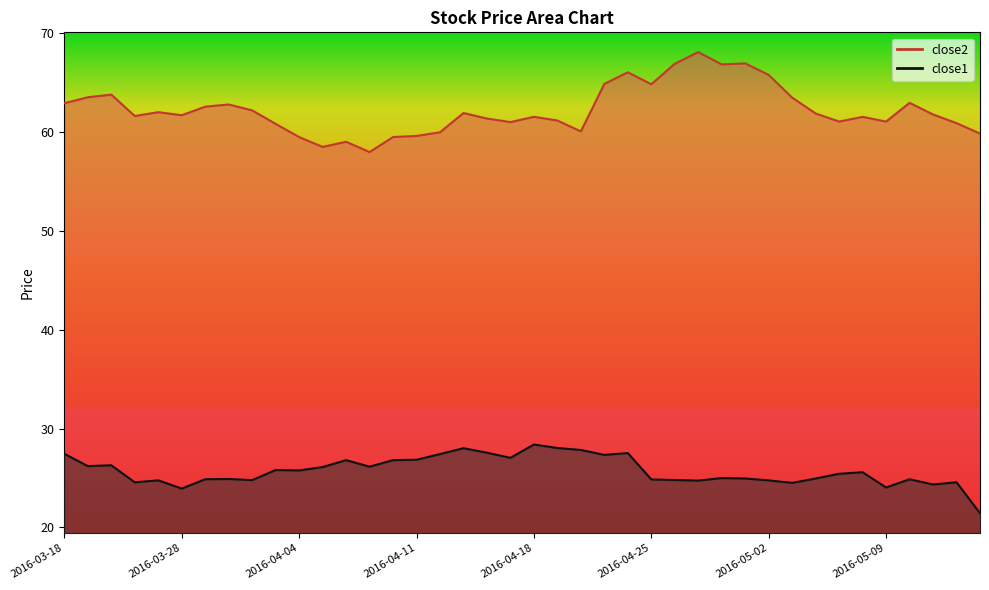

Rank the series by their maximum value, from lowest to highest.

close1, close2